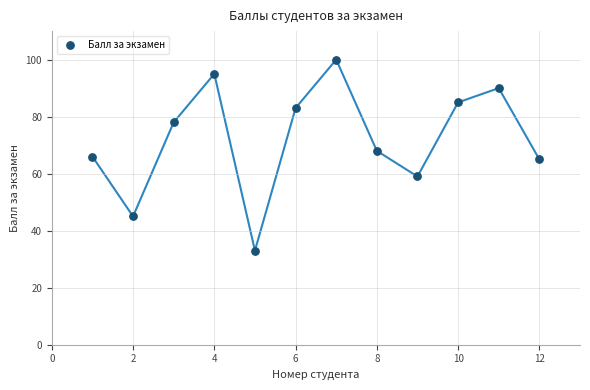

What is the average Y value?

72